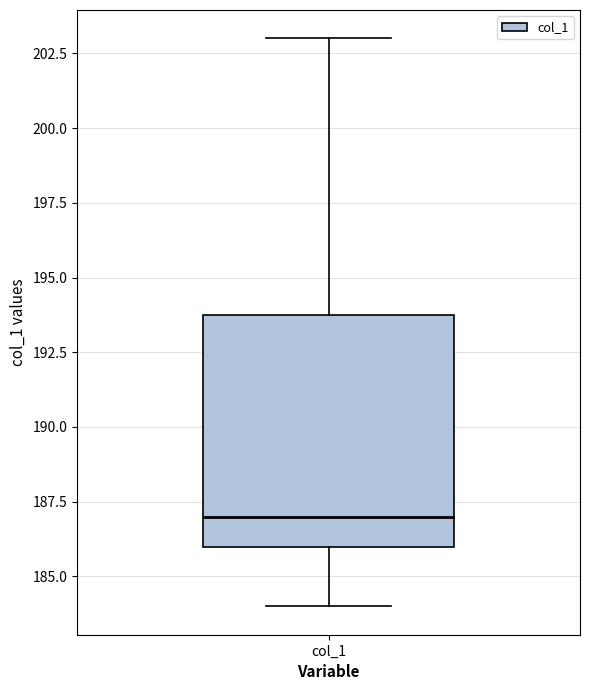

Transcribe this box plot: give where the median line is, the range the box spans, and where the two whiskers end, as read against the y-axis. The values are not printed on the chart, so give them approximately, as read against the axis.

median 187, box 186 to 194, whiskers 184 to 203